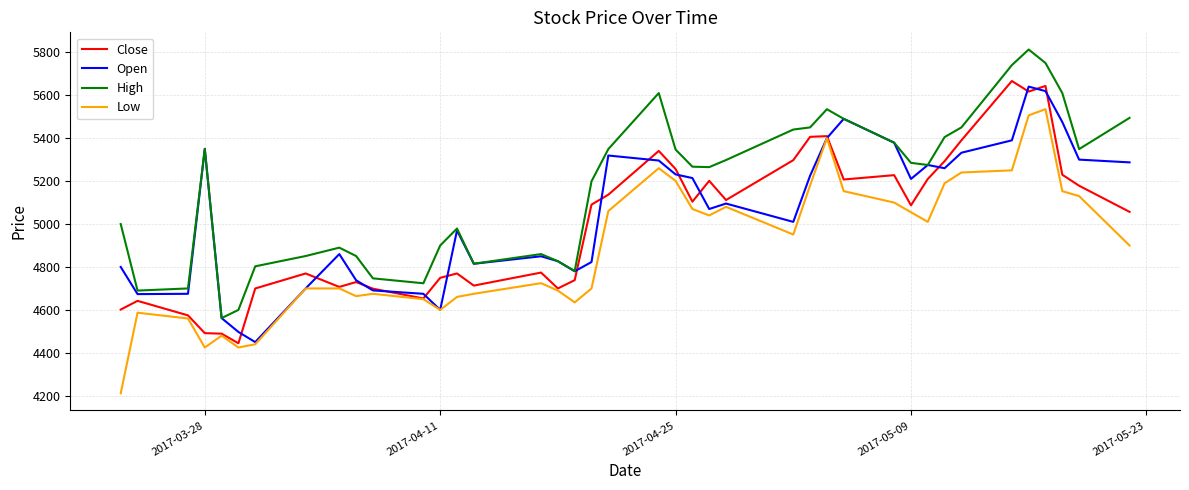

What is the greatest value displayed?

5812.8